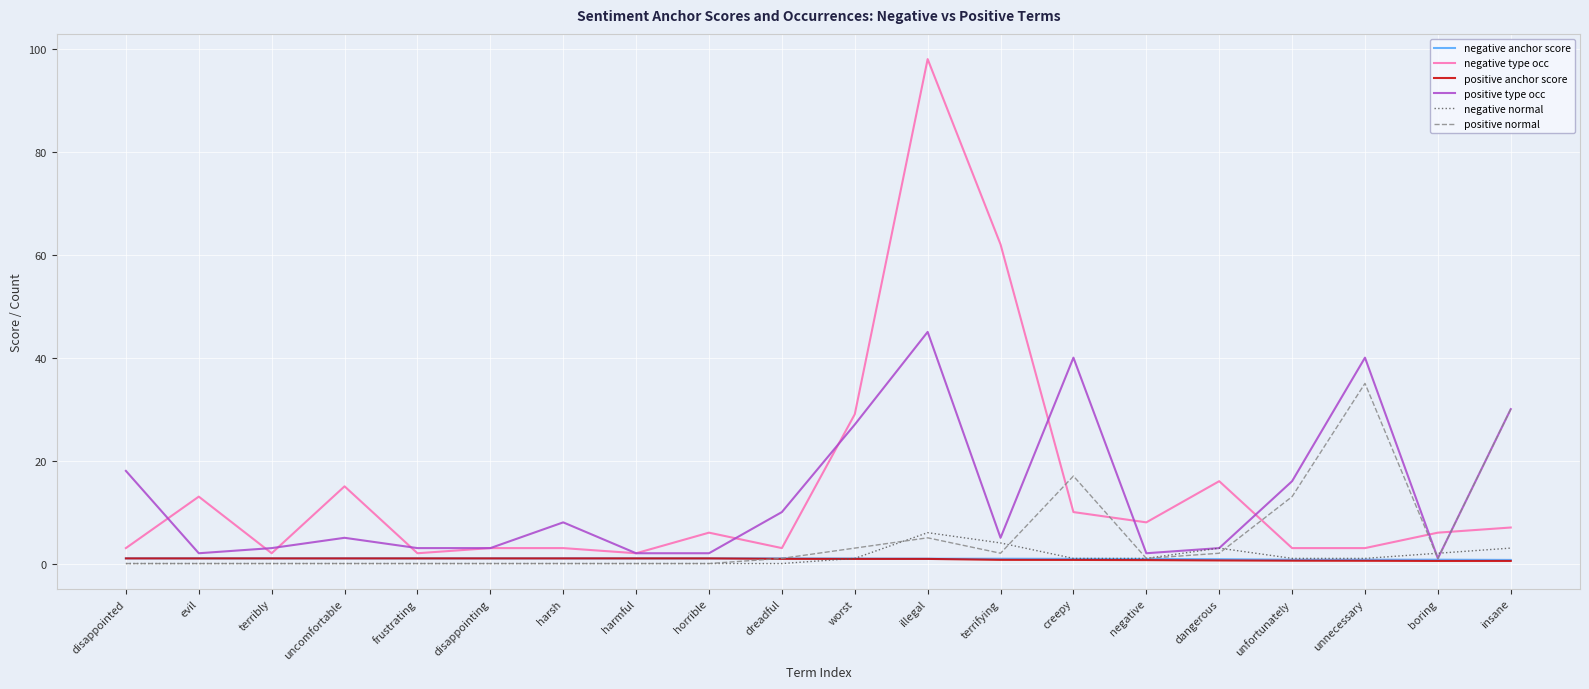

After their last crossing, which series has the higher values: negative type occ or positive normal?

positive normal